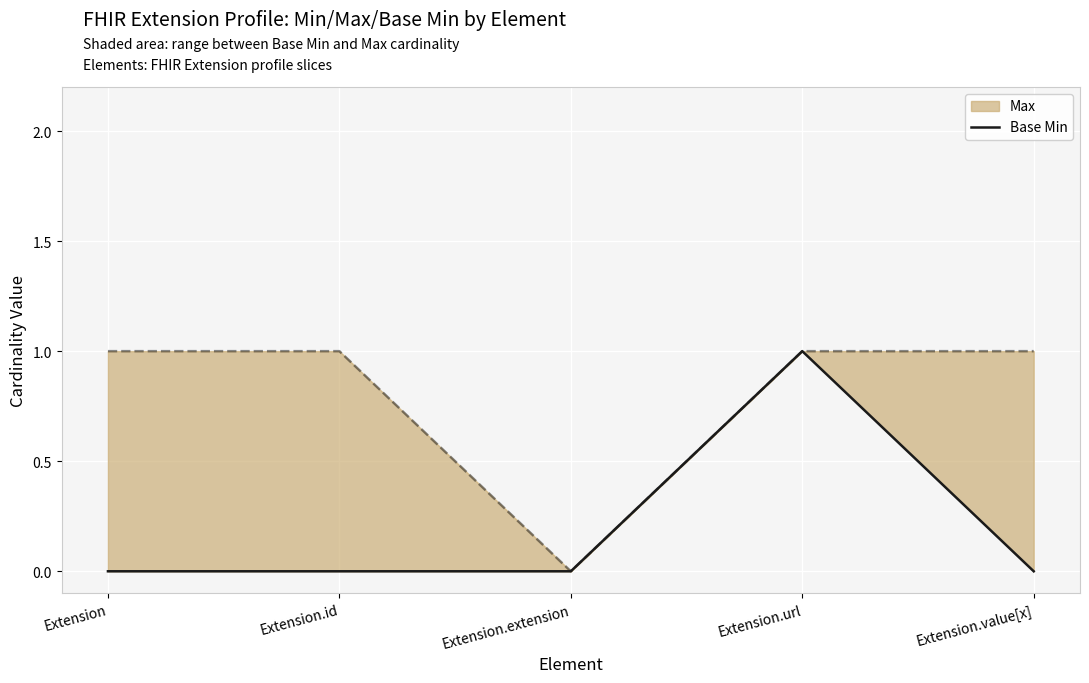

What is the label of the 5th point from the right?

Extension